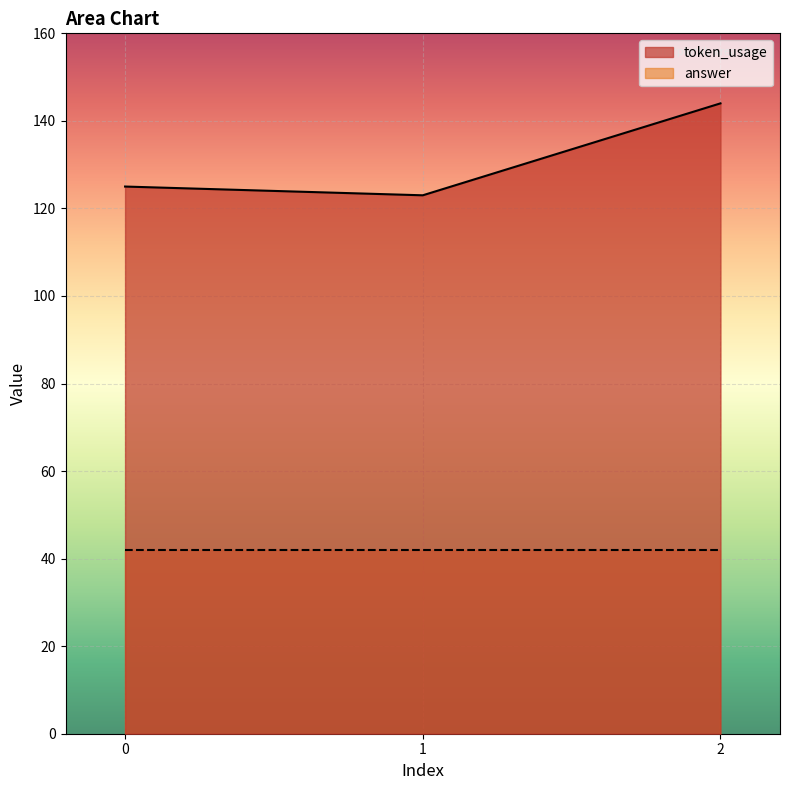

Approximately how many times larger is the value at 2 compared to 1?

1.2